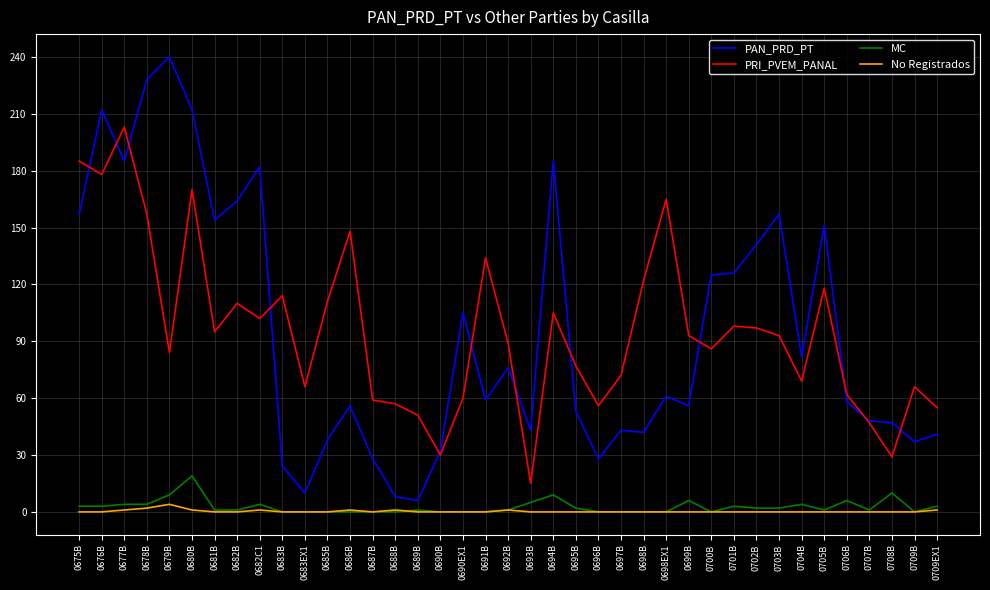

Is it true that PAN_PRD_PT equals 226 at 0701B?

False